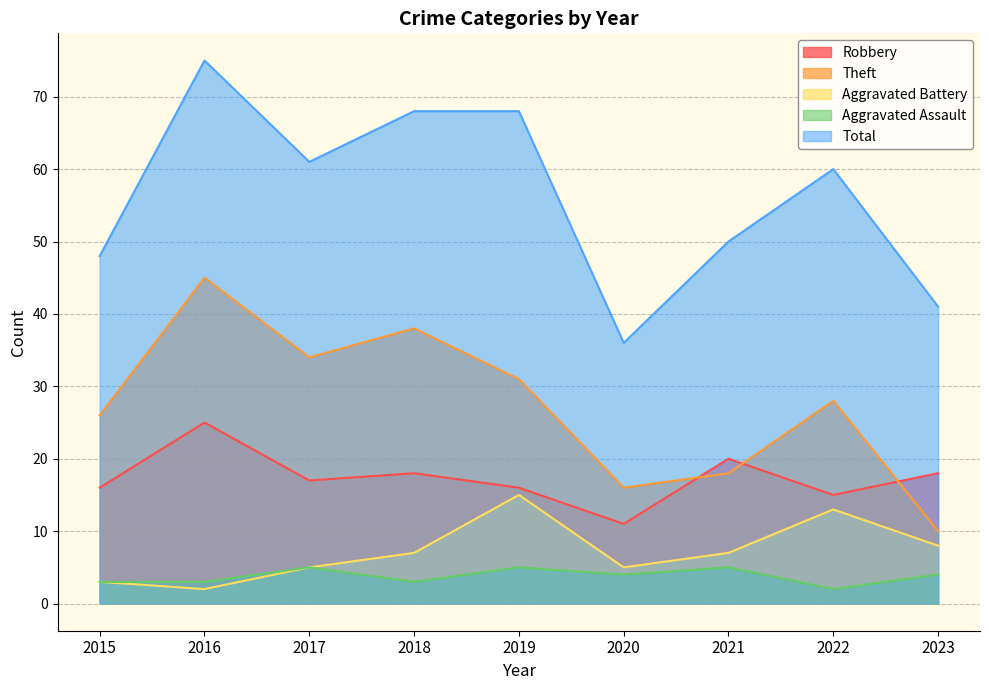

Which series has the largest range (max minus min)?

Total